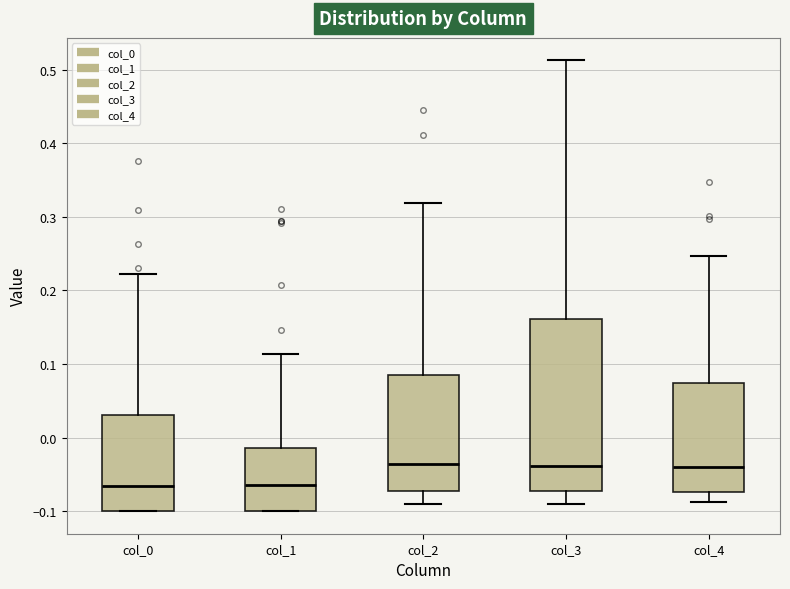

Reading left to right, transcribe this box plot: for each box, give where its median line is, the range the box spans, and where its two whiskers end, as read against the y-axis. The values are not printed on the chart, so give them approximately, as read against the axis.

col_0: median -0.07, box -0.10 to 0.03, whiskers -0.10 to 0.22
col_1: median -0.06, box -0.10 to -0.01, whiskers -0.10 to 0.11
col_2: median -0.04, box -0.07 to 0.08, whiskers -0.09 to 0.32
col_3: median -0.04, box -0.07 to 0.16, whiskers -0.09 to 0.51
col_4: median -0.04, box -0.07 to 0.07, whiskers -0.09 to 0.25